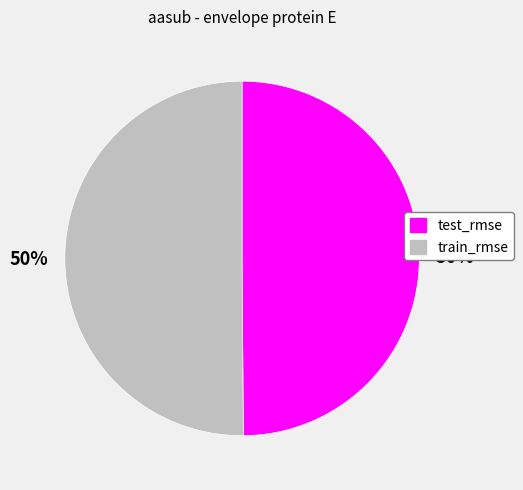

The test_rmse slice represents 50% of the pie. True or false?

True